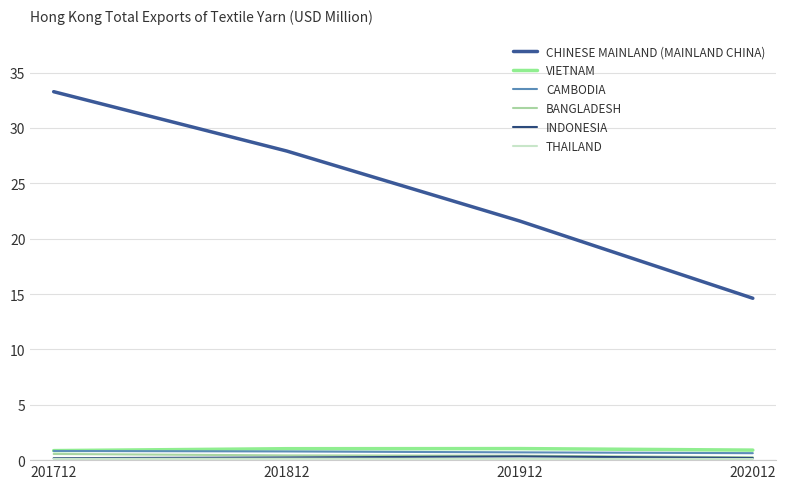

What is the maximum value for BANGLADESH?

0.6